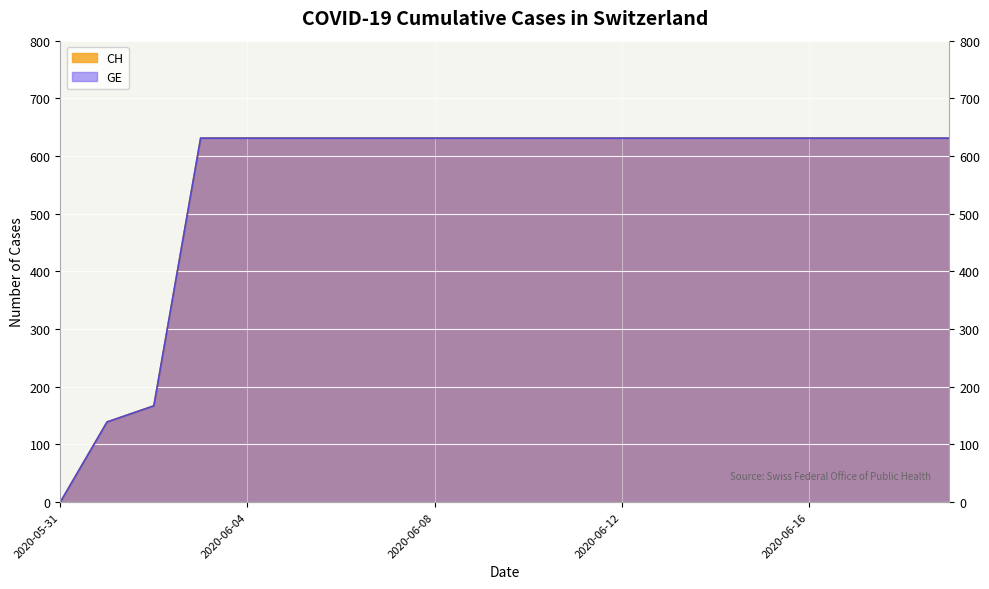

How many lines are shown in the chart?

2